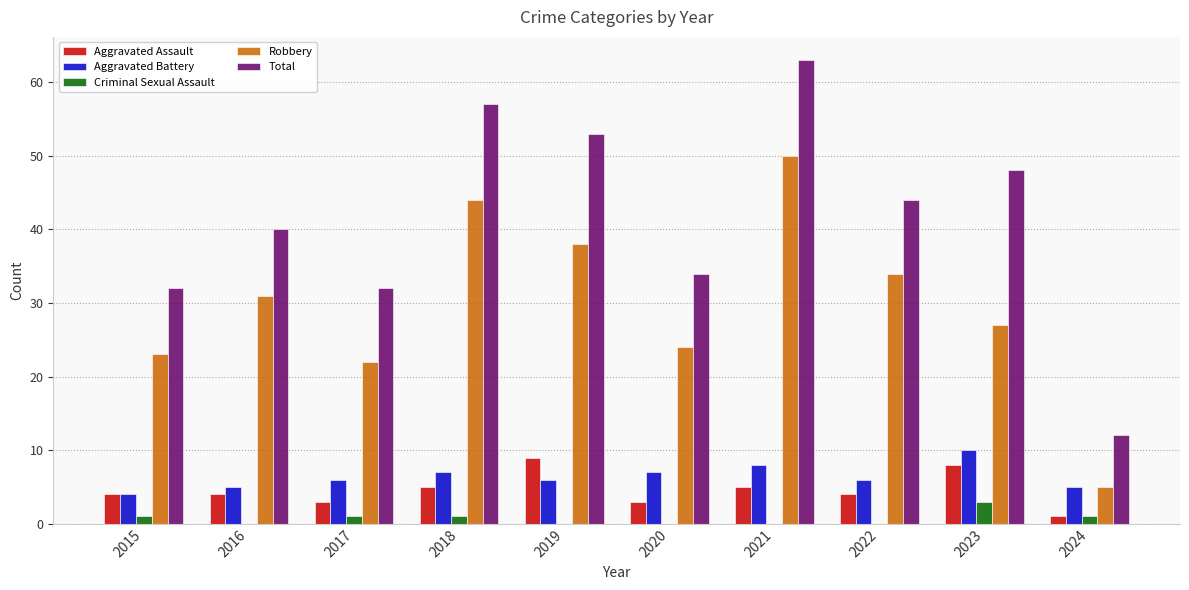

Which series has the largest total across all categories?

Total